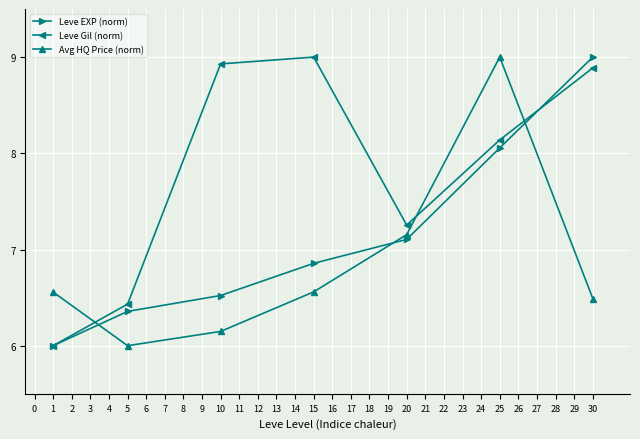

True or false: Leve EXP (norm) and Avg HQ Price (norm) intersect in this chart.

True